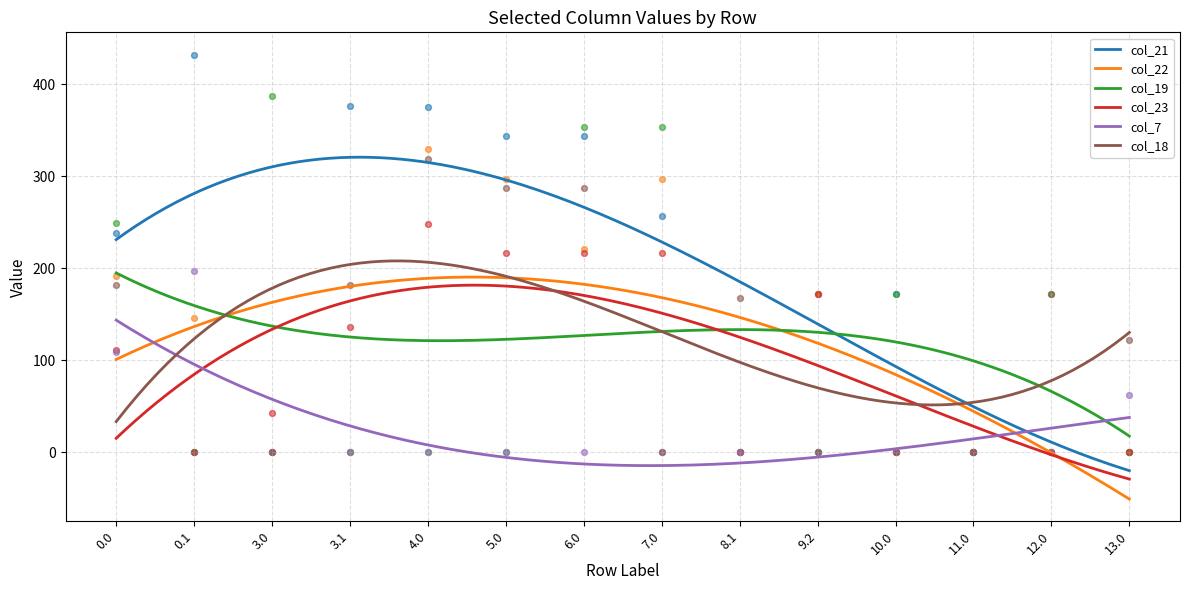

Which series has the largest Y range (max minus min)?

col_21